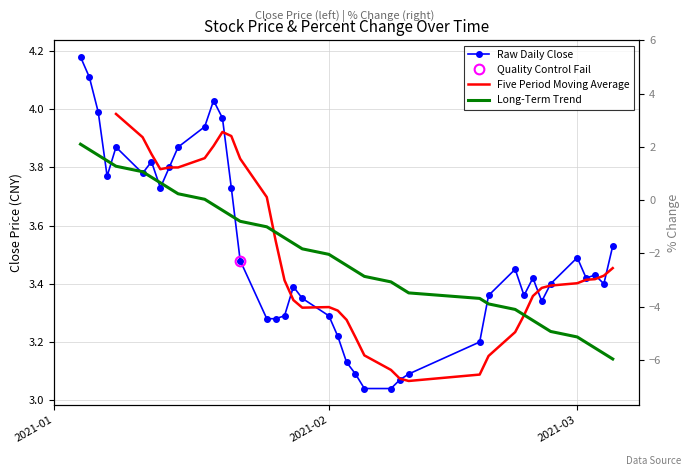

Rank the series by their maximum value, from highest to lowest.

Raw Daily Close, Five Period Moving Average, Long-Term Trend